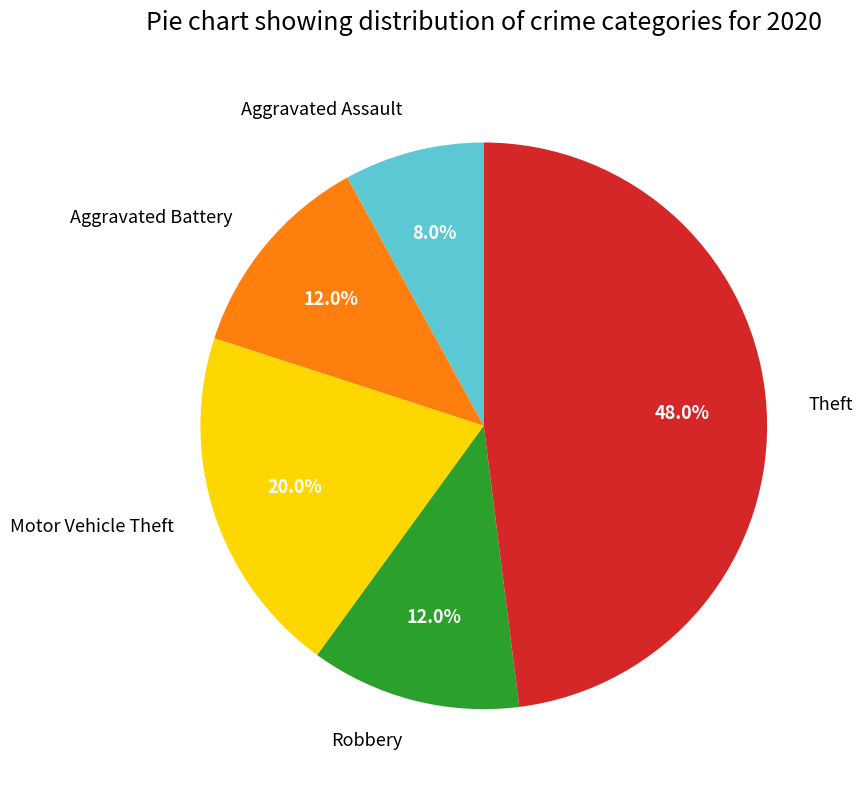

Does any single category account for the majority?

No